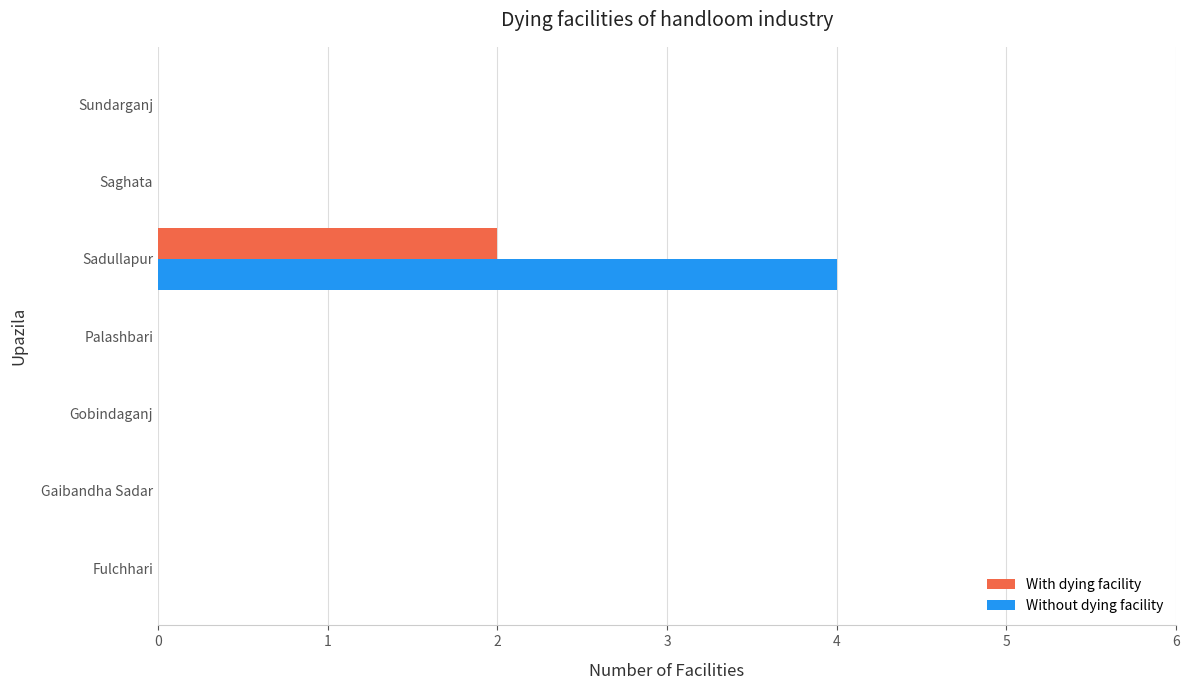

Between Gobindaganj and Sadullapur, which series saw the biggest shift?

Without dying facility